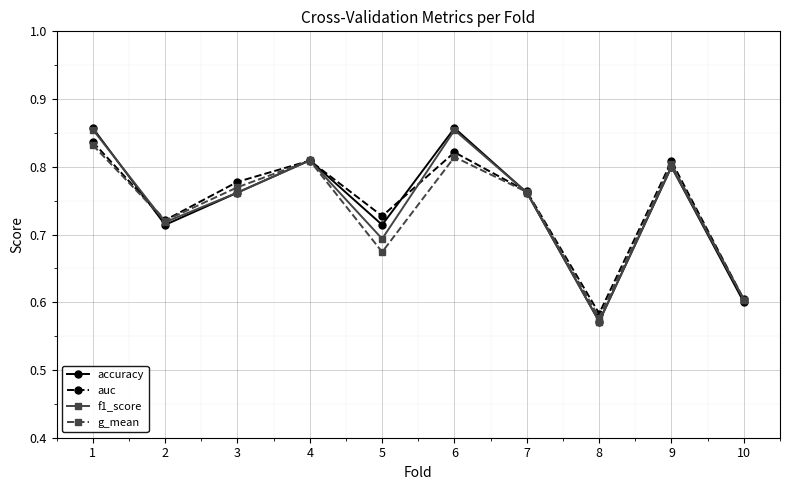

At which label is auc closest to 0?

8